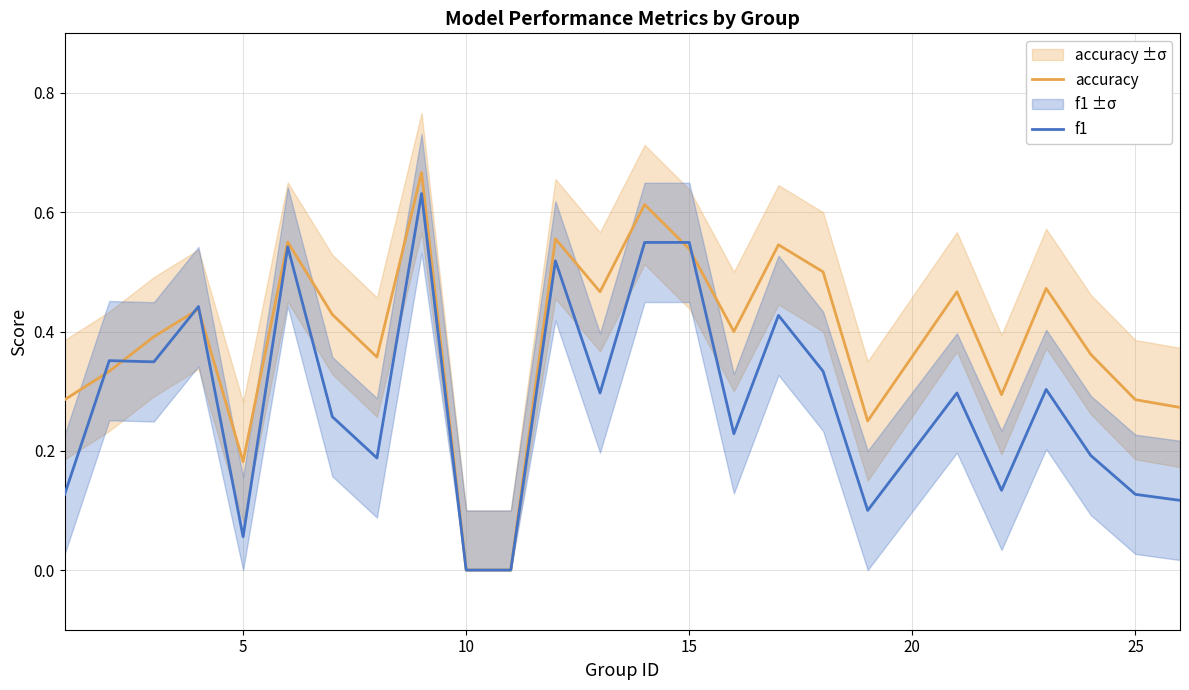

What are all the series names shown in the legend?

accuracy, f1